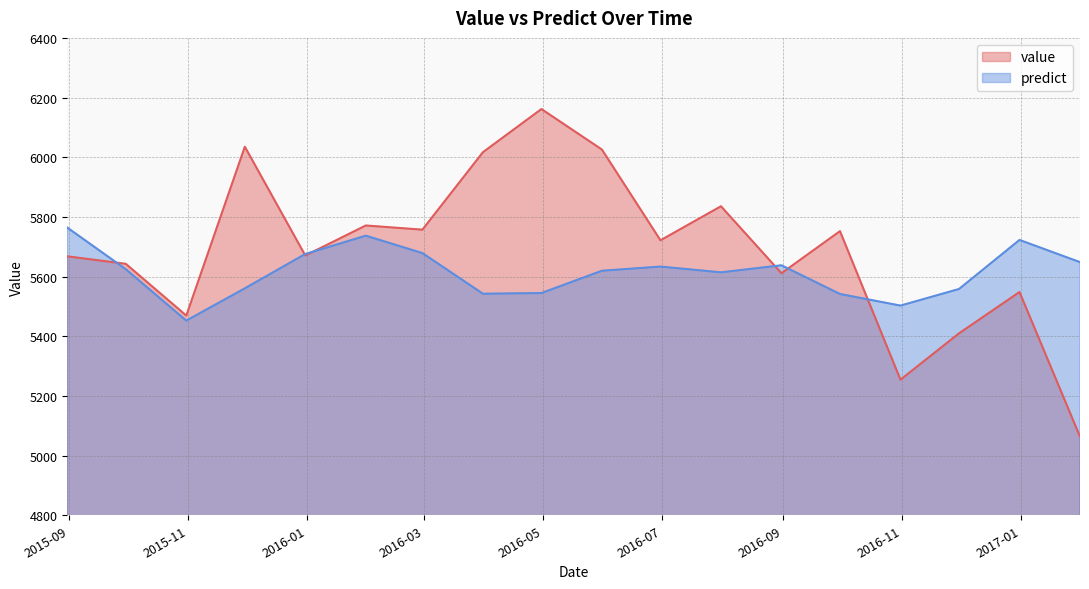

True or false: predict has a value of 5619.6 at 2016-05-31.

True